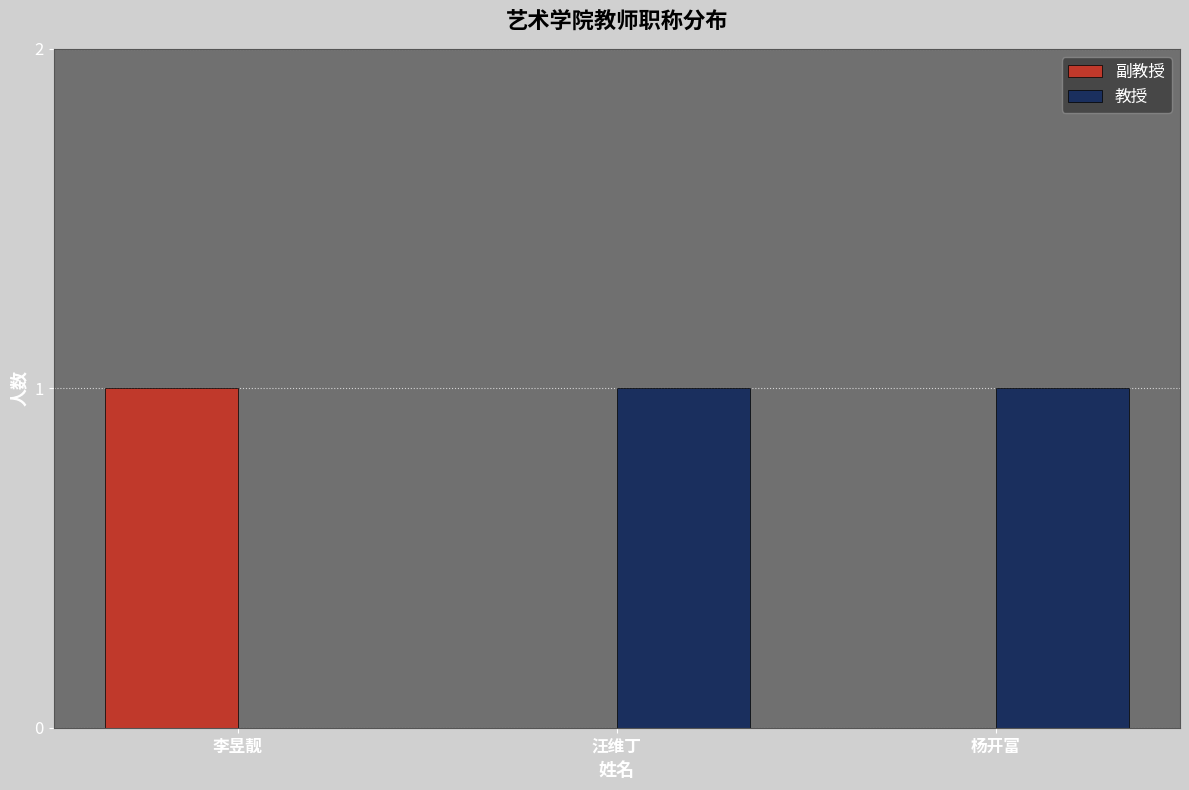

True or false: 教授 has a value of 1 at 杨开富.

True